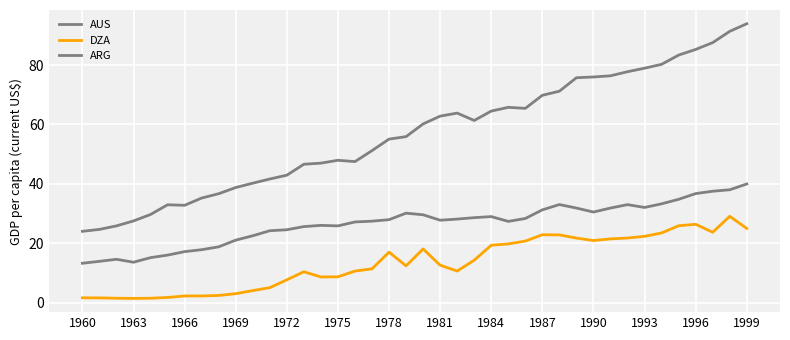

Does the chart display data point markers on the line(s)?

No